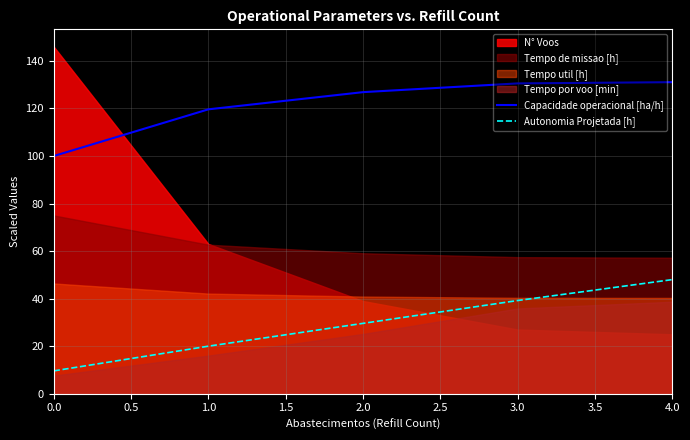

Does the chart have visible grid lines?

Yes